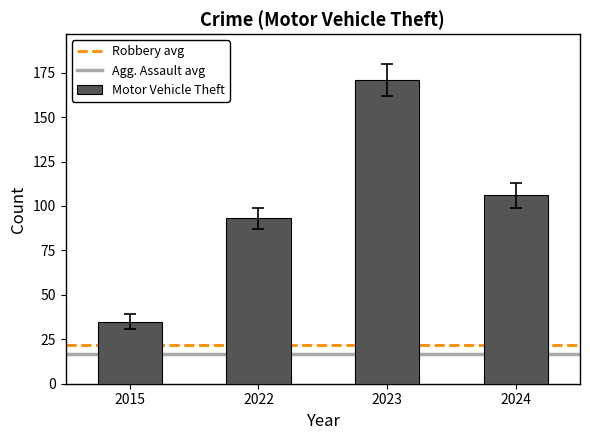

The value at 2015 is 11. True or false?

False